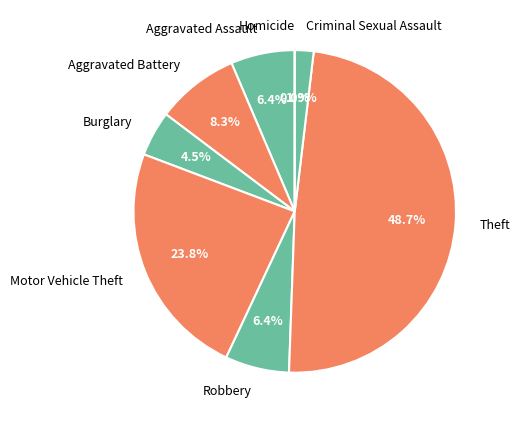

Which category has the biggest portion of the pie?

Theft